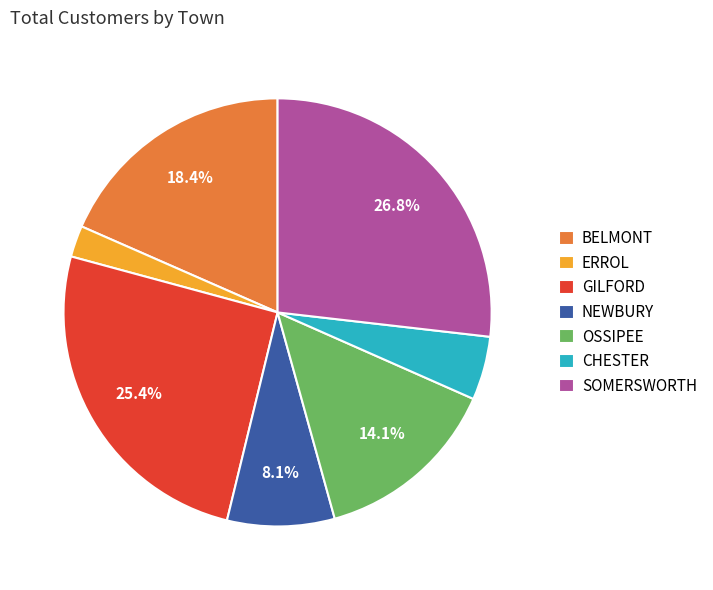

Which category has the biggest portion of the pie?

SOMERSWORTH